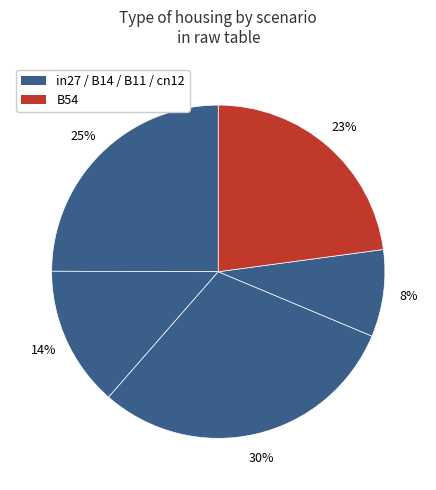

To the nearest percent, what is the difference between the largest and smallest slice percentages?

22%